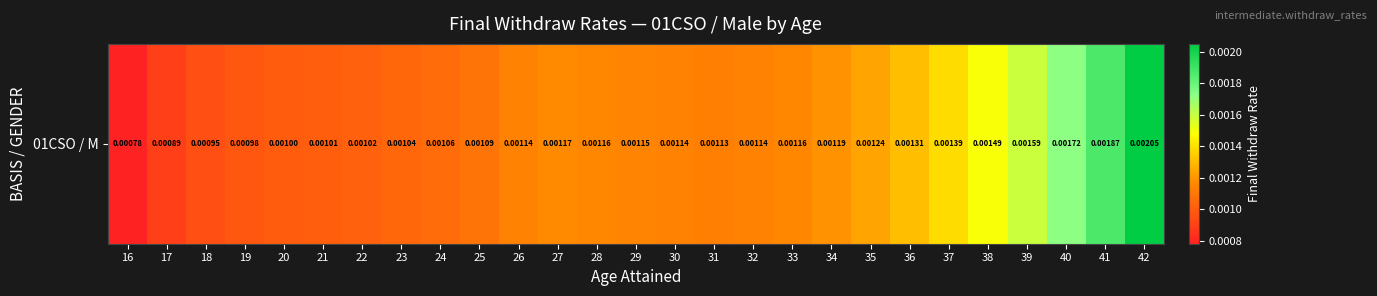

Which category has the lowest value across all series?

16